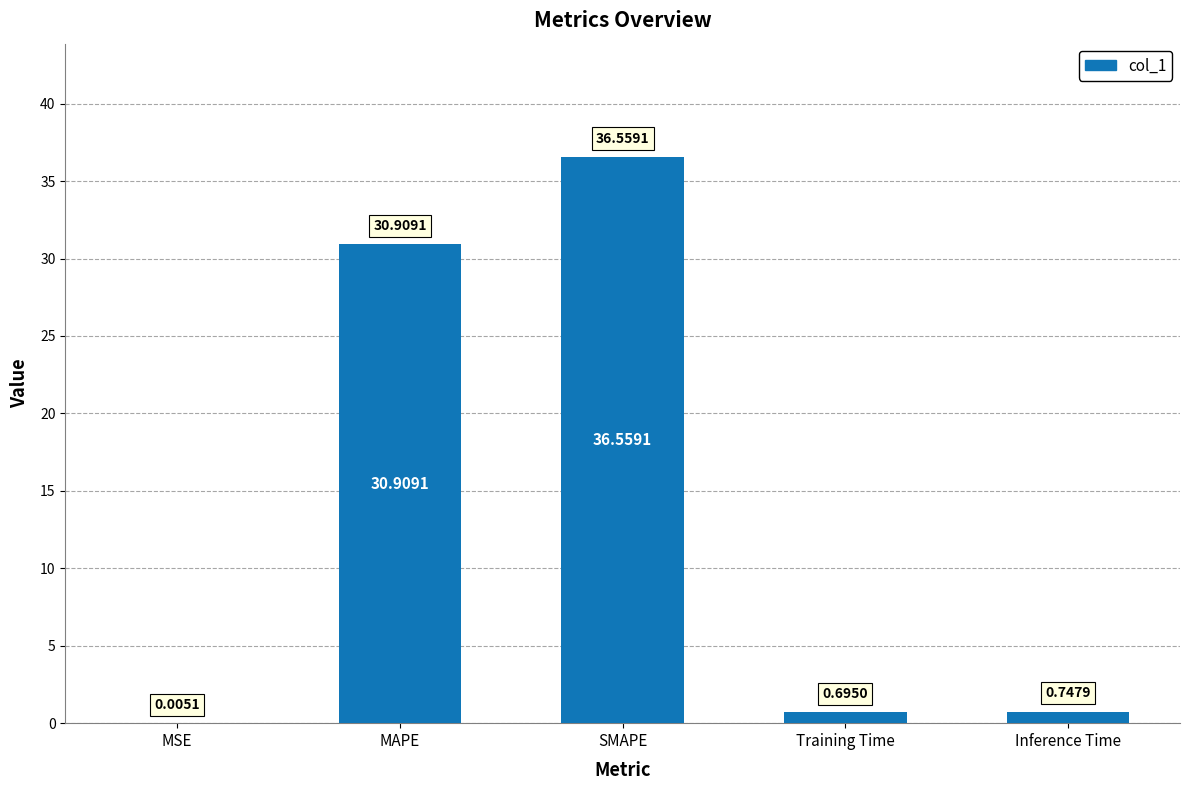

Which has a higher value, Training Time or MSE?

Training Time